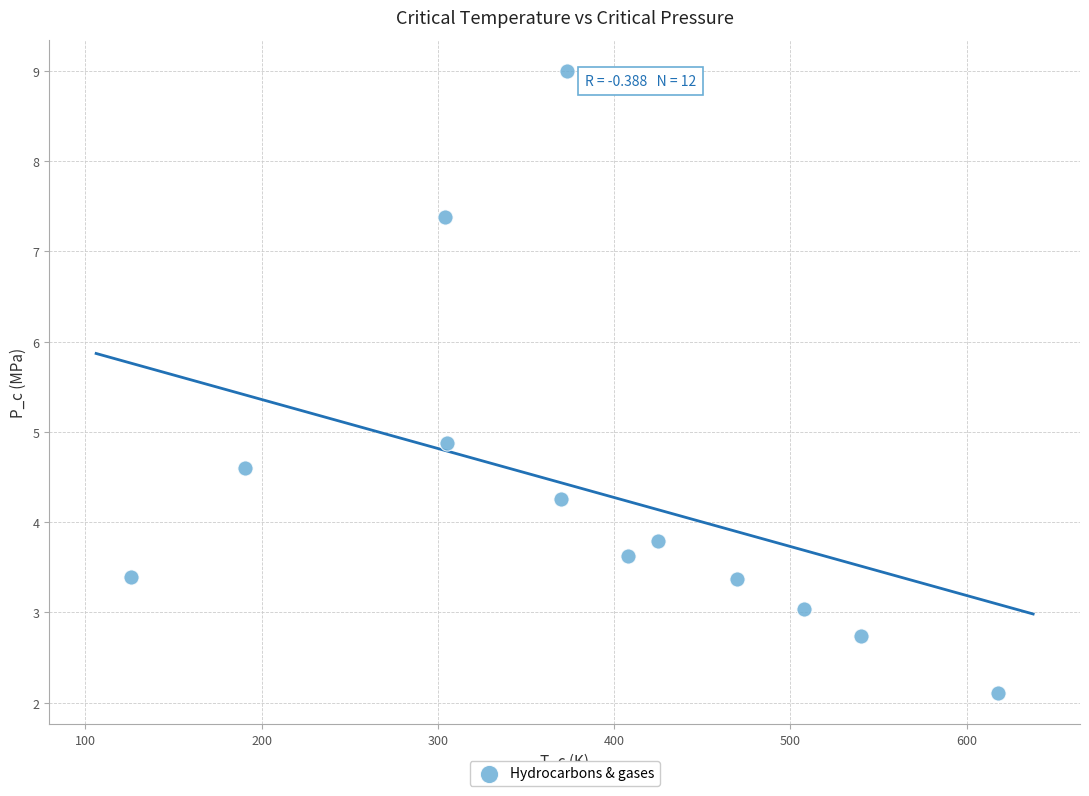

What is the range of Y values (max minus min)?

6.9